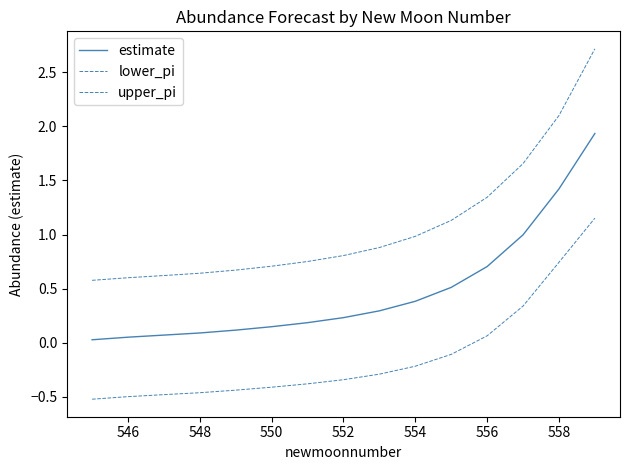

What is the value of the lower_pi point at the 13th from the left?

0.3